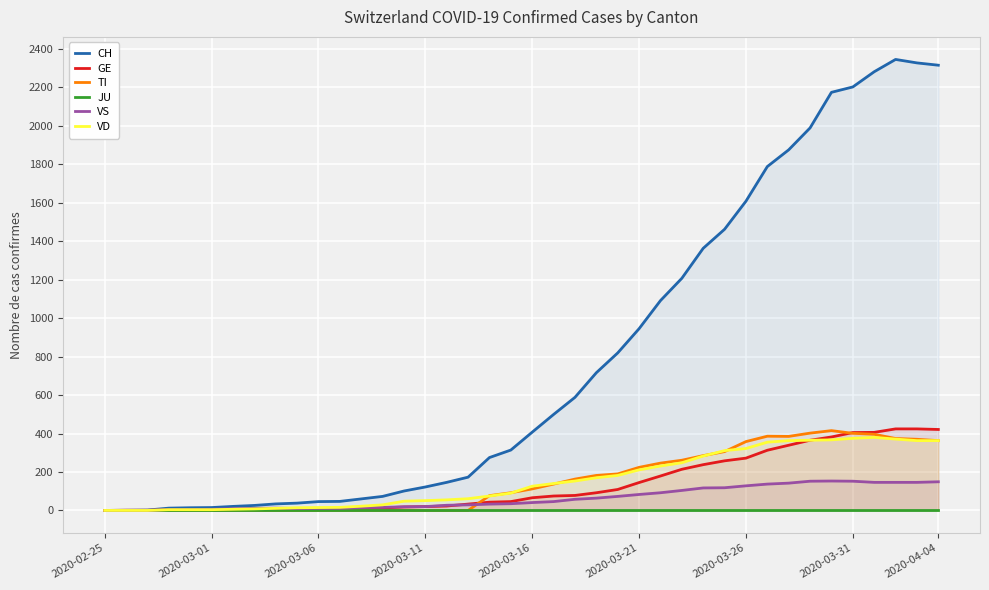

What is the highest value of the VD series?

380